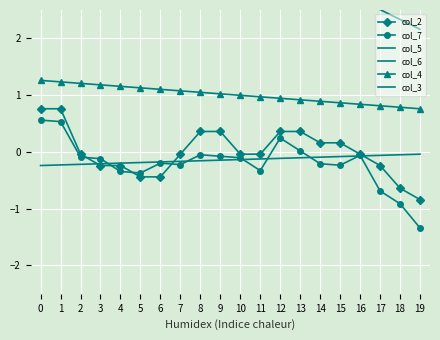

Reading left to right, what are all the values shown in this chart?

col_2: 0=0.8	1=0.8	2=-0.0	3=-0.2	4=-0.2	5=-0.4	6=-0.4	7=-0.0	8=0.4	9=0.4	10=-0.0	11=-0.0	12=0.4	13=0.4	14=0.2	15=0.2	16=-0.0	17=-0.2	18=-0.6	19=-0.8
col_7: 0=0.6	1=0.5	2=-0.1	3=-0.1	4=-0.3	5=-0.4	6=-0.2	7=-0.2	8=-0.1	9=-0.1	10=-0.1	11=-0.3	12=0.2	13=0.0	14=-0.2	15=-0.2	16=-0.1	17=-0.7	18=-0.9	19=-1.3
col_5: 0=-6.7	1=-6.8	2=-6.8	3=-6.8	4=-6.8	5=-6.9	6=-6.9	7=-6.9	8=-7.0	9=-7.0	10=-7.0	11=-7.0	12=-7.1	13=-7.1	14=-7.1	15=-7.1	16=-7.2	17=-7.2	18=-7.2	19=-7.2
col_6: 0=5.5	1=5.3	2=5.1	3=4.9	4=4.8	5=4.6	6=4.4	7=4.2	8=4.1	9=3.9	10=3.7	11=3.5	12=3.4	13=3.2	14=3.0	15=2.9	16=2.7	17=2.5	18=2.3	19=2.2
col_4: 0=1.3	1=1.2	2=1.2	3=1.2	4=1.2	5=1.1	6=1.1	7=1.1	8=1.0	9=1.0	10=1.0	11=1.0	12=0.9	13=0.9	14=0.9	15=0.9	16=0.8	17=0.8	18=0.8	19=0.8
col_3: 0=-0.2	1=-0.2	2=-0.2	3=-0.2	4=-0.2	5=-0.2	6=-0.2	7=-0.2	8=-0.2	9=-0.1	10=-0.1	11=-0.1	12=-0.1	13=-0.1	14=-0.1	15=-0.1	16=-0.1	17=-0.1	18=-0.1	19=-0.0